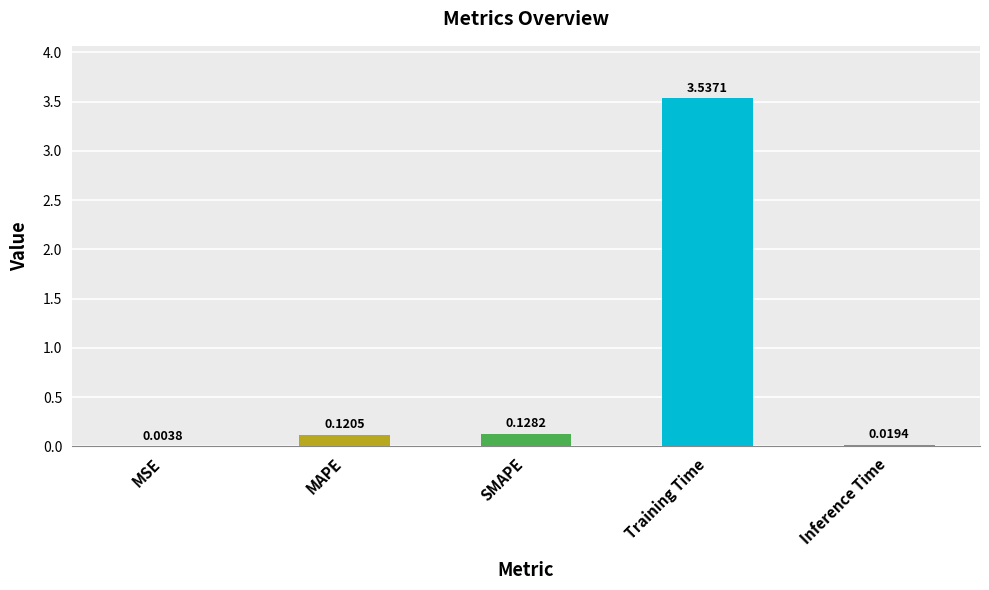

How many series are shown in this chart?

1